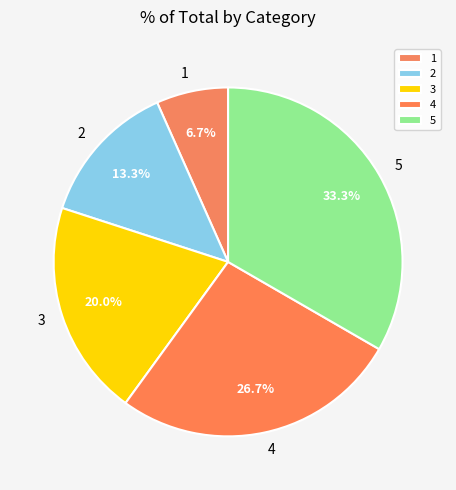

Rank the categories by value from lowest to highest.

1, 2, 3, 4, 5